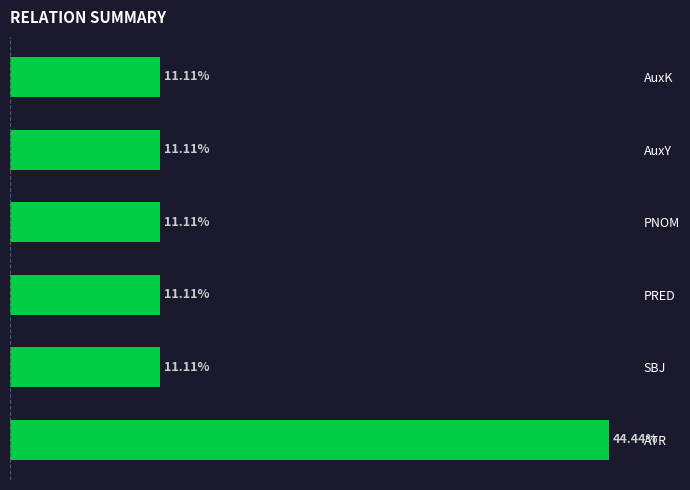

Which label corresponds to the largest value in the chart?

ATR